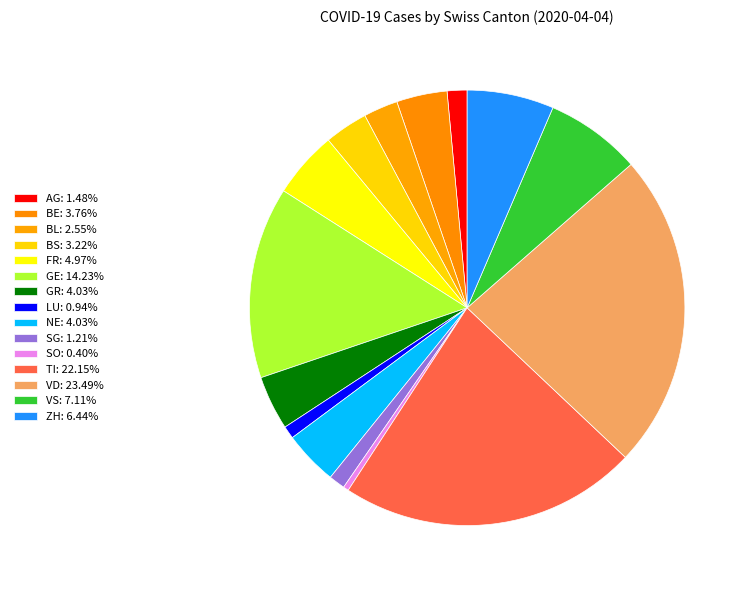

How many slices are in this pie chart?

15